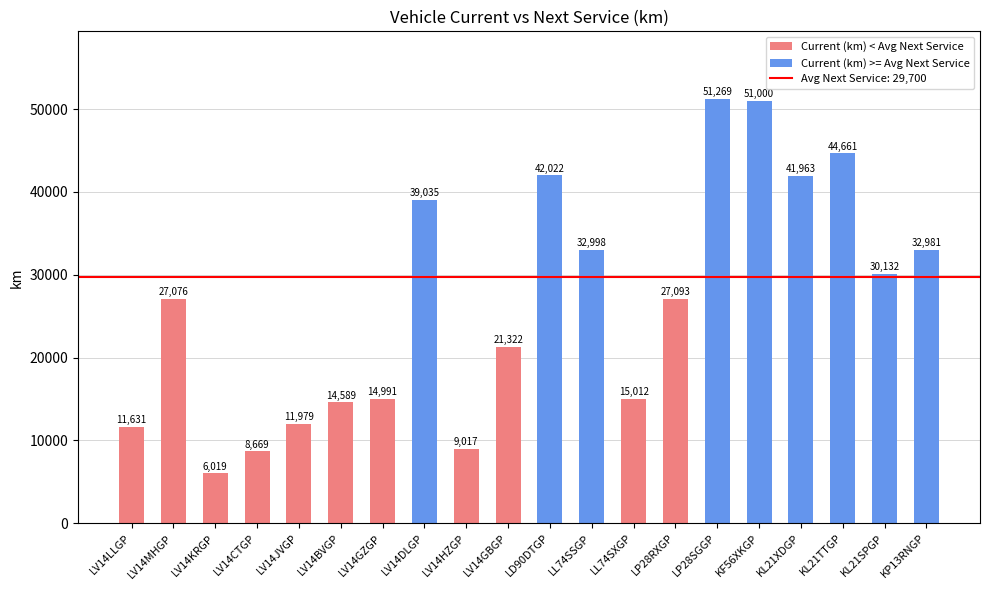

Which category has the lowest value across all series?

LV14KRGP